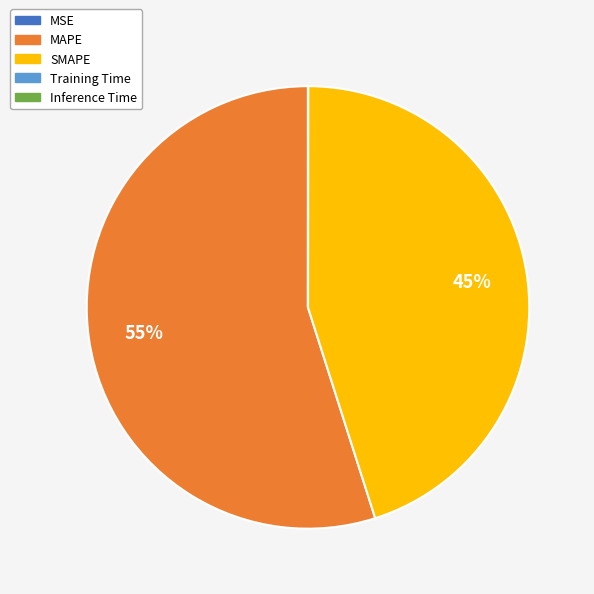

What is the majority slice?

MAPE